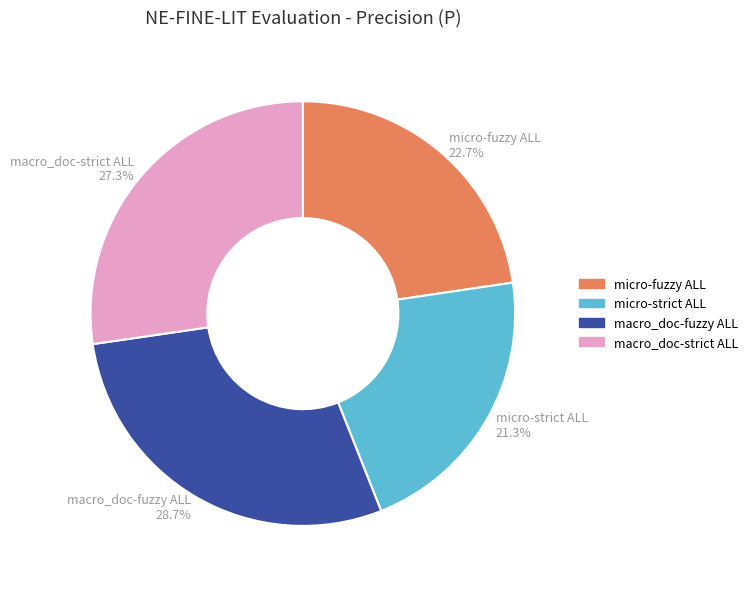

How many slices are in this pie chart?

4